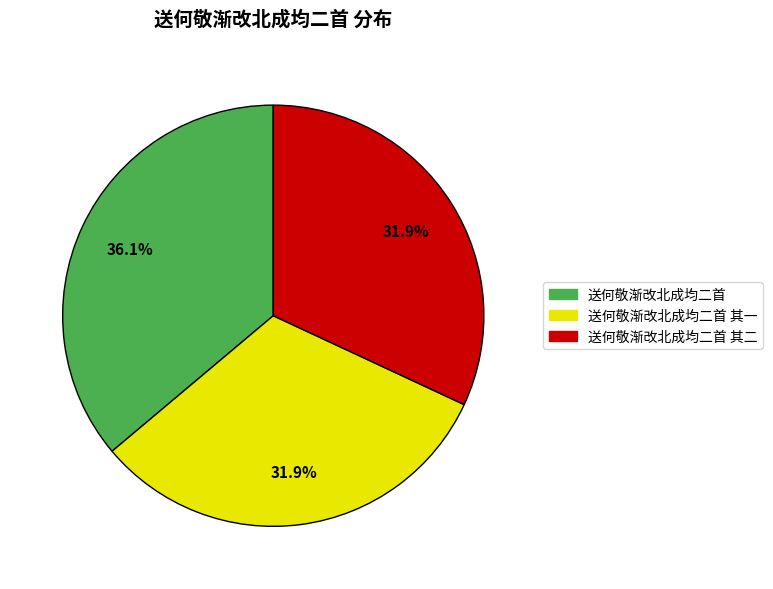

Is there a majority slice in this chart?

No